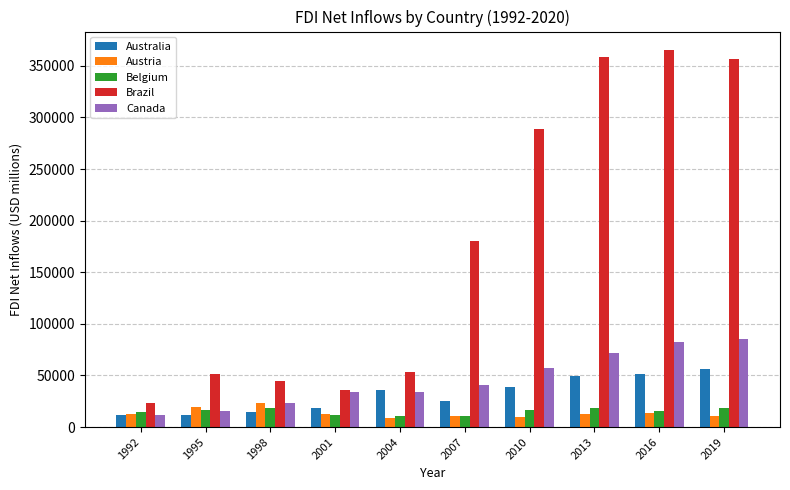

What is the minimum value shown in the chart?

8395.7